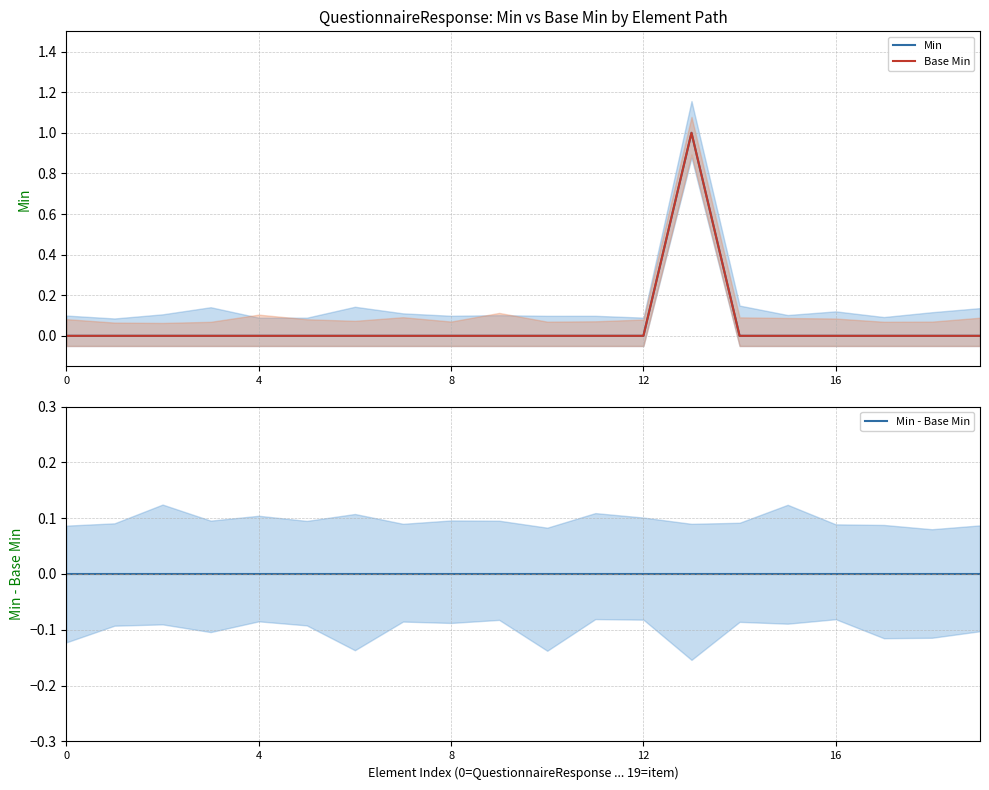

What is the label of the 15th point from the right?

5